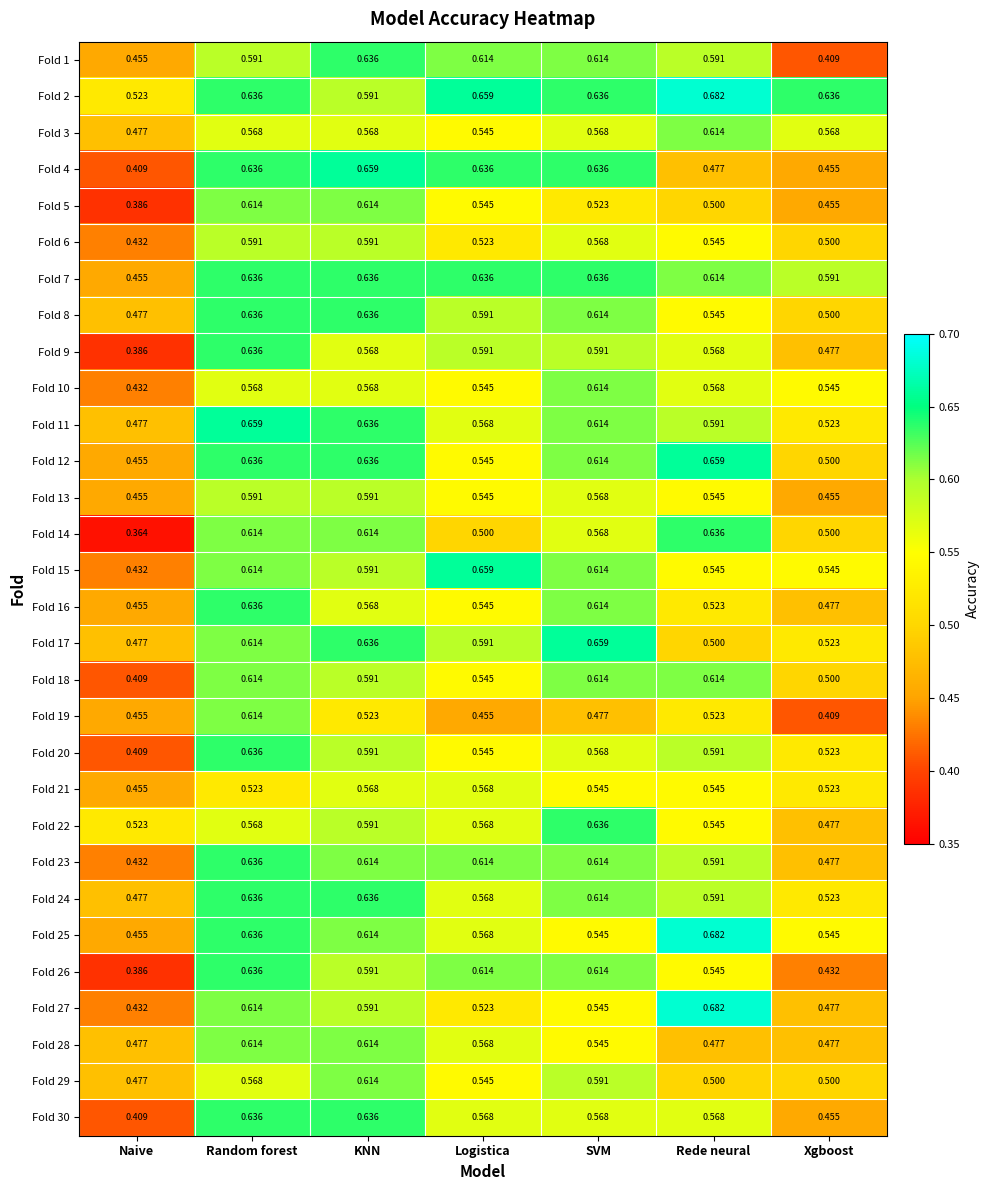

Where is Fold 12 nearest to the value 0?

Naive